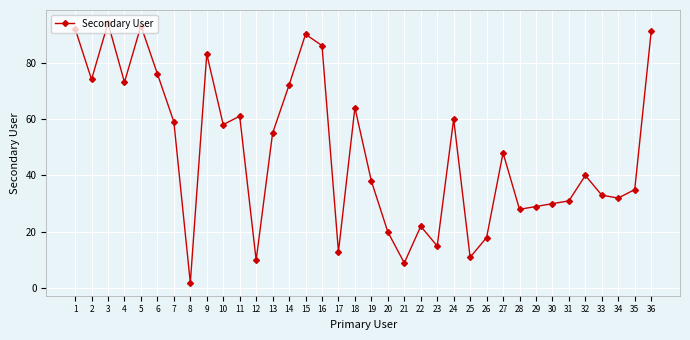

At which category does the data reach its first local valley?

2